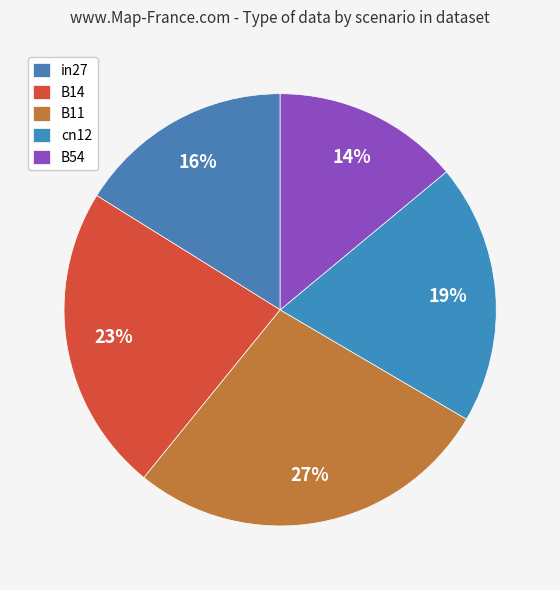

Which slice is the largest?

B11